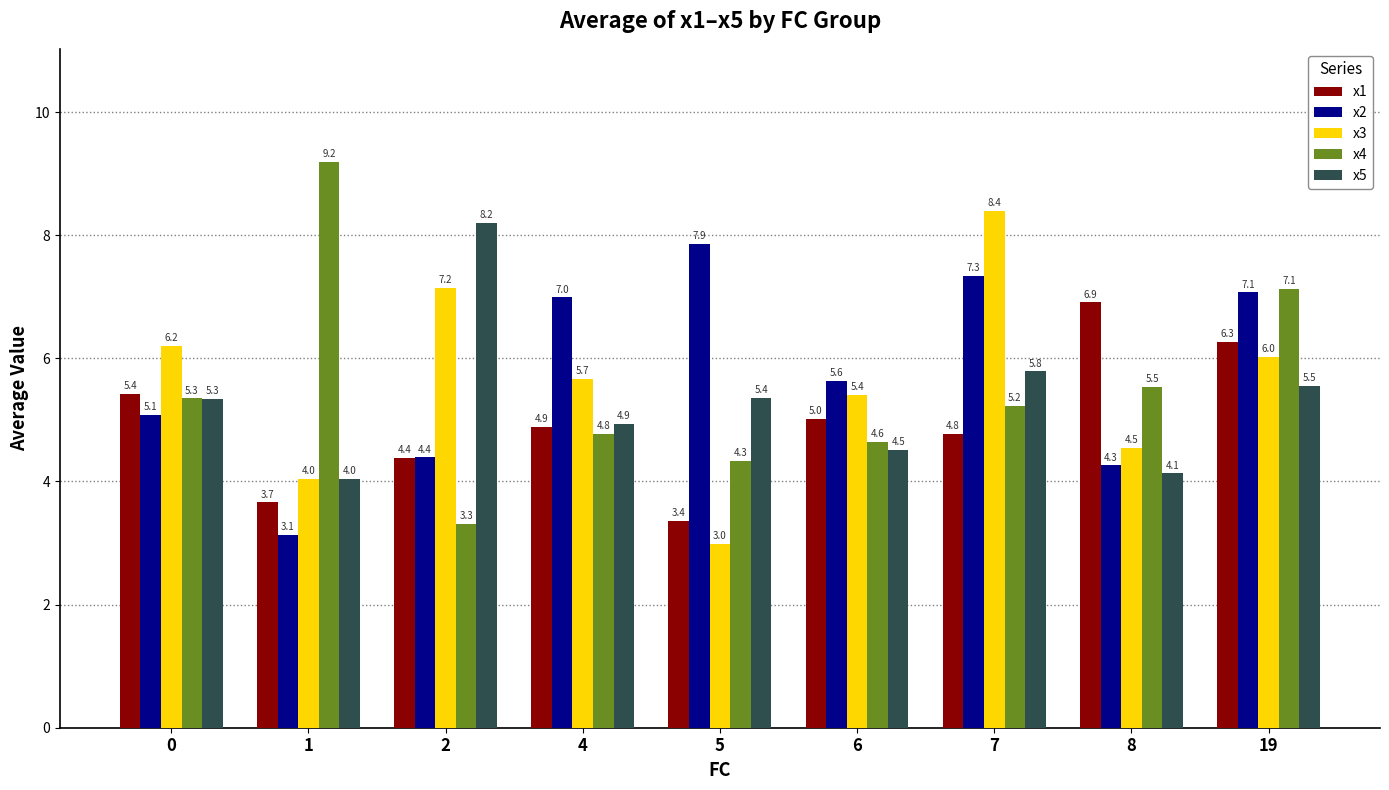

List the series in order of their peak value, lowest first.

x1, x2, x5, x3, x4